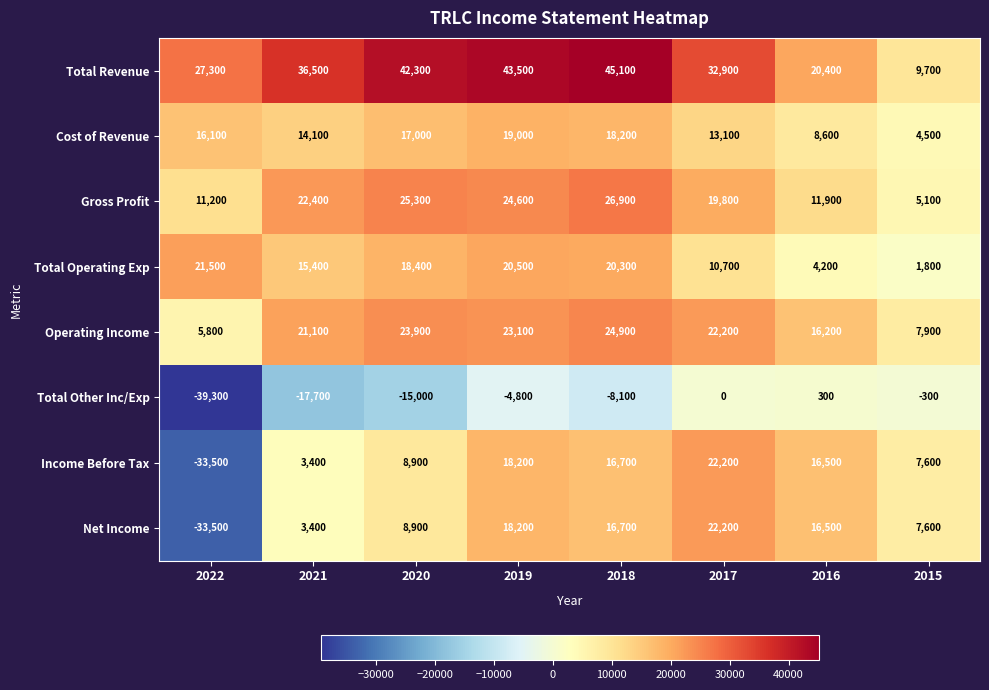

At how many categories does at least one series exceed 6203?

8